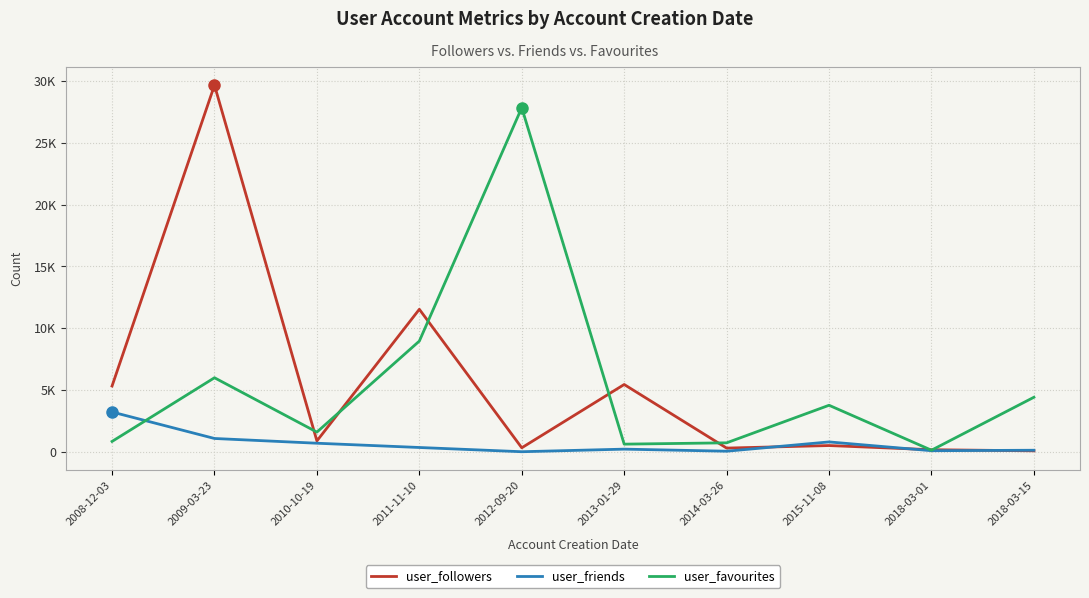

Which series changed the most between 2008-12-03 and 2015-11-08?

user_followers